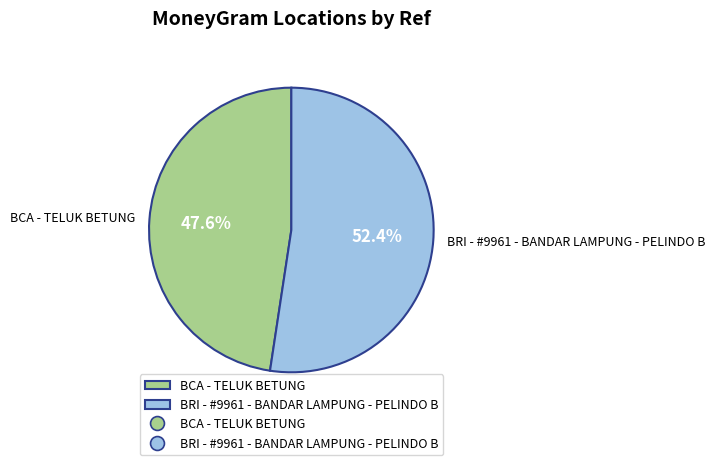

Which slice is the largest?

BRI - #9961 - BANDAR LAMPUNG - PELINDO B